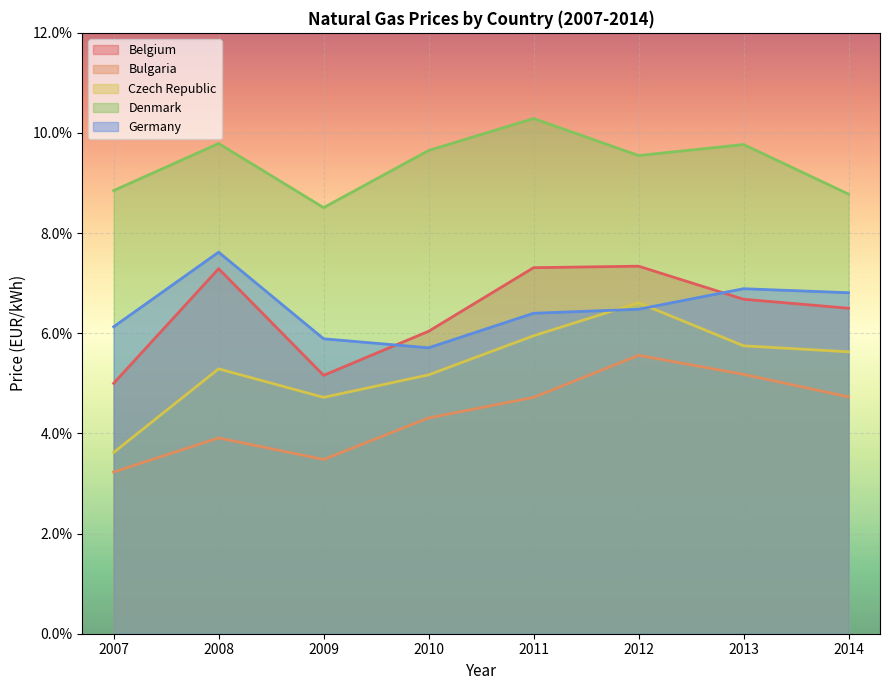

Which has a higher value, 2008 or 2010?

2008